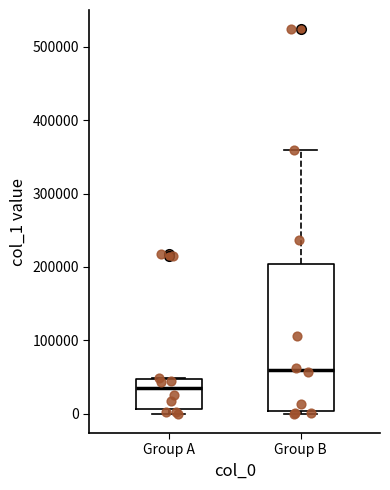

Reading left to right, transcribe this box plot: for each box, give where its median line is, the range the box spans, and where its two whiskers end, as read against the y-axis. The values are not printed on the chart, so give them approximately, as read against the axis.

Group A: median 30000, box 10000 to 50000, whiskers 0 to 50000
Group B: median 60000, box 0 to 200000, whiskers 0 (just below the box's lower edge) to 360000